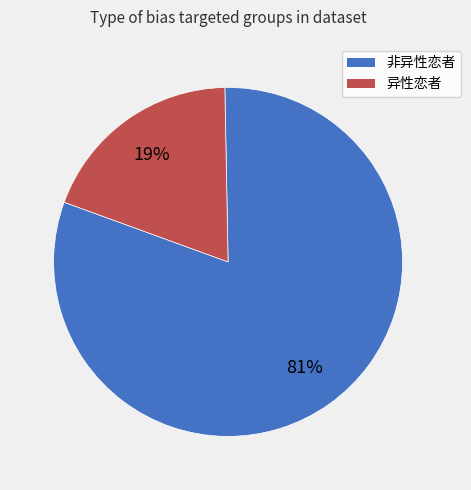

To the nearest percent, what percentage of the pie is 非异性恋者?

81%